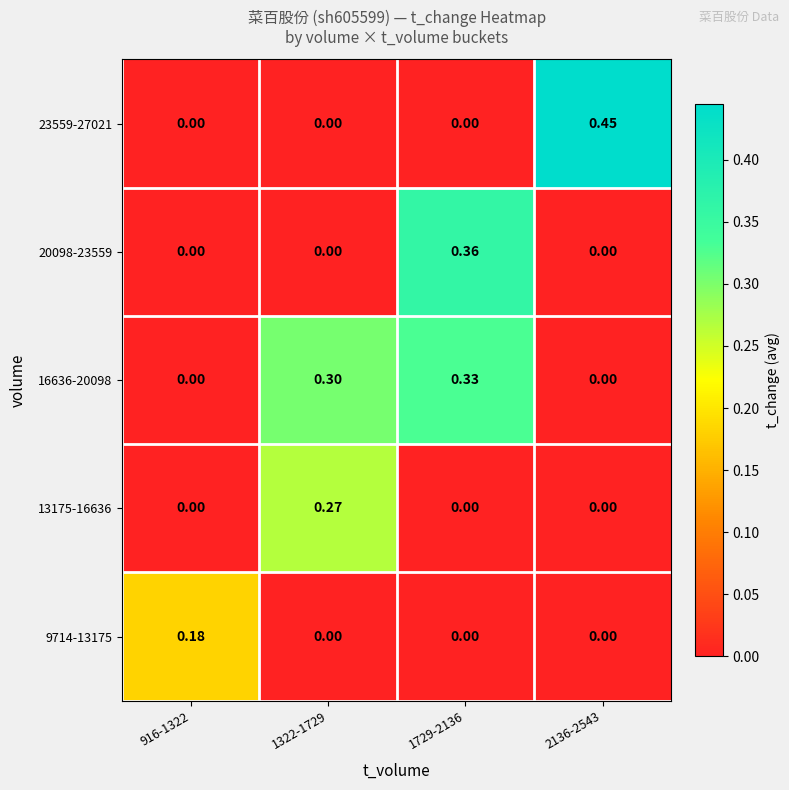

Rank the series by their maximum value, from highest to lowest.

23559-27021, 20098-23559, 16636-20098, 13175-16636, 9714-13175